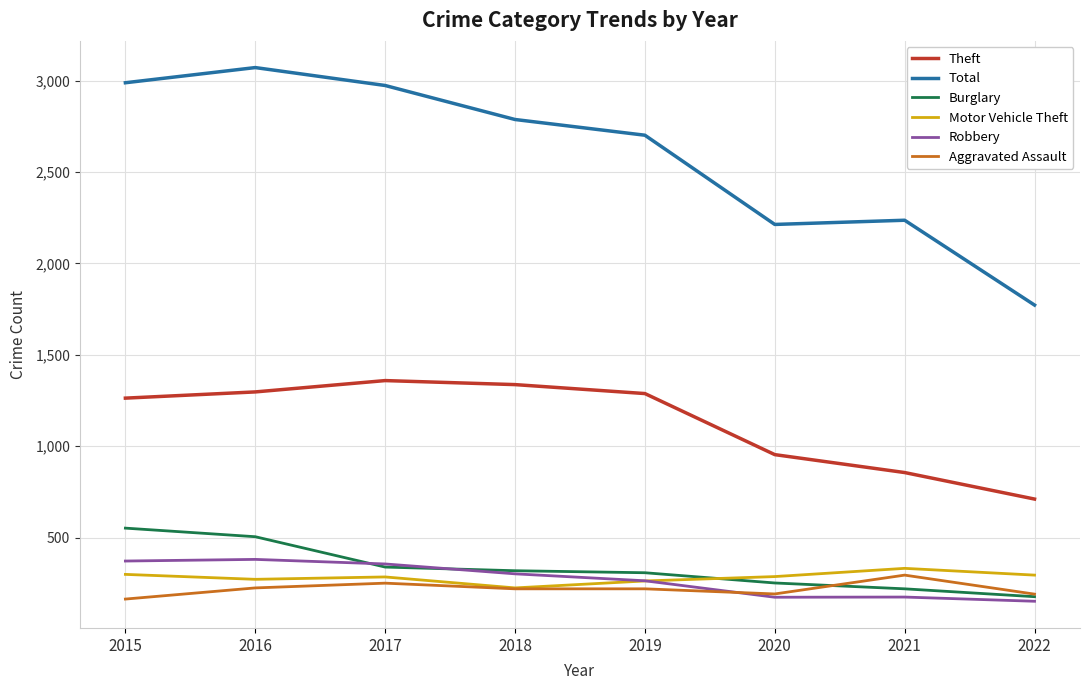

The Total series shows 3940 at 2020. True or false?

False